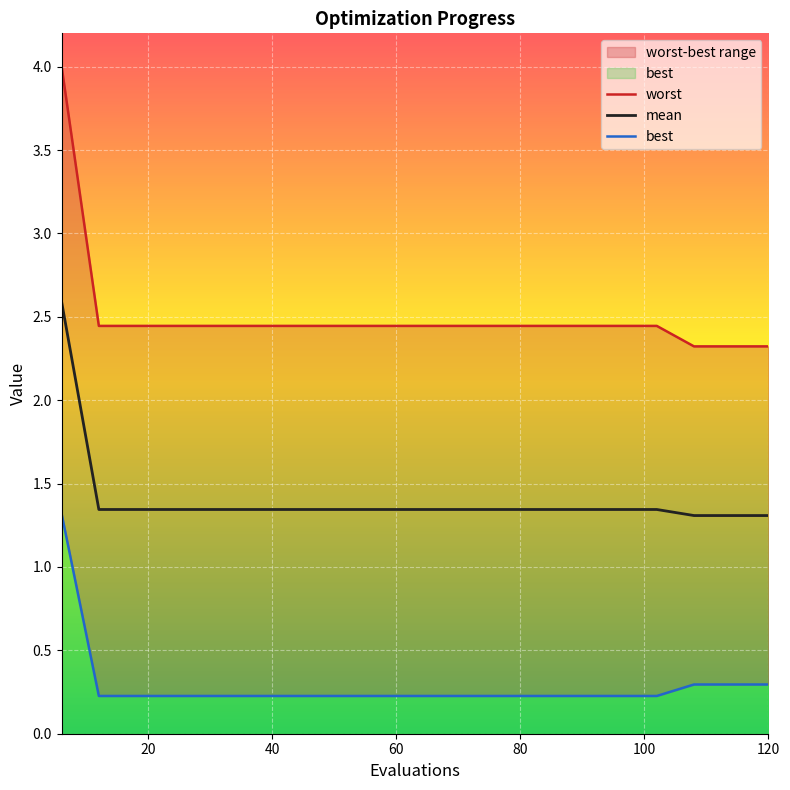

What is the minimum value for best?

0.2